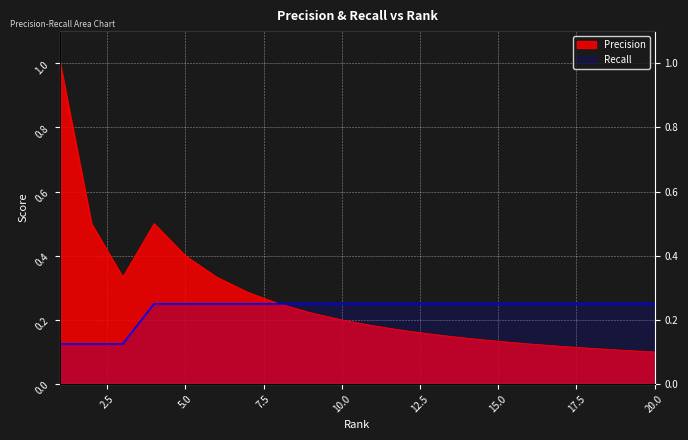

True or false: Recall and Precision cross at least once.

False